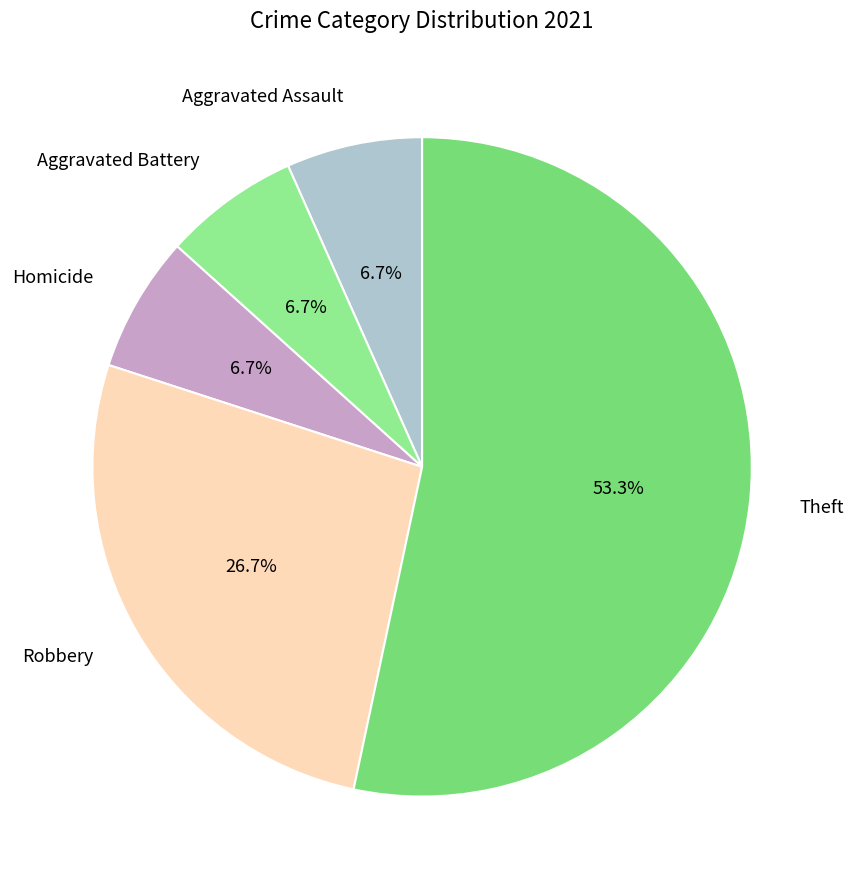

Does Theft represent more than half of the total?

Yes